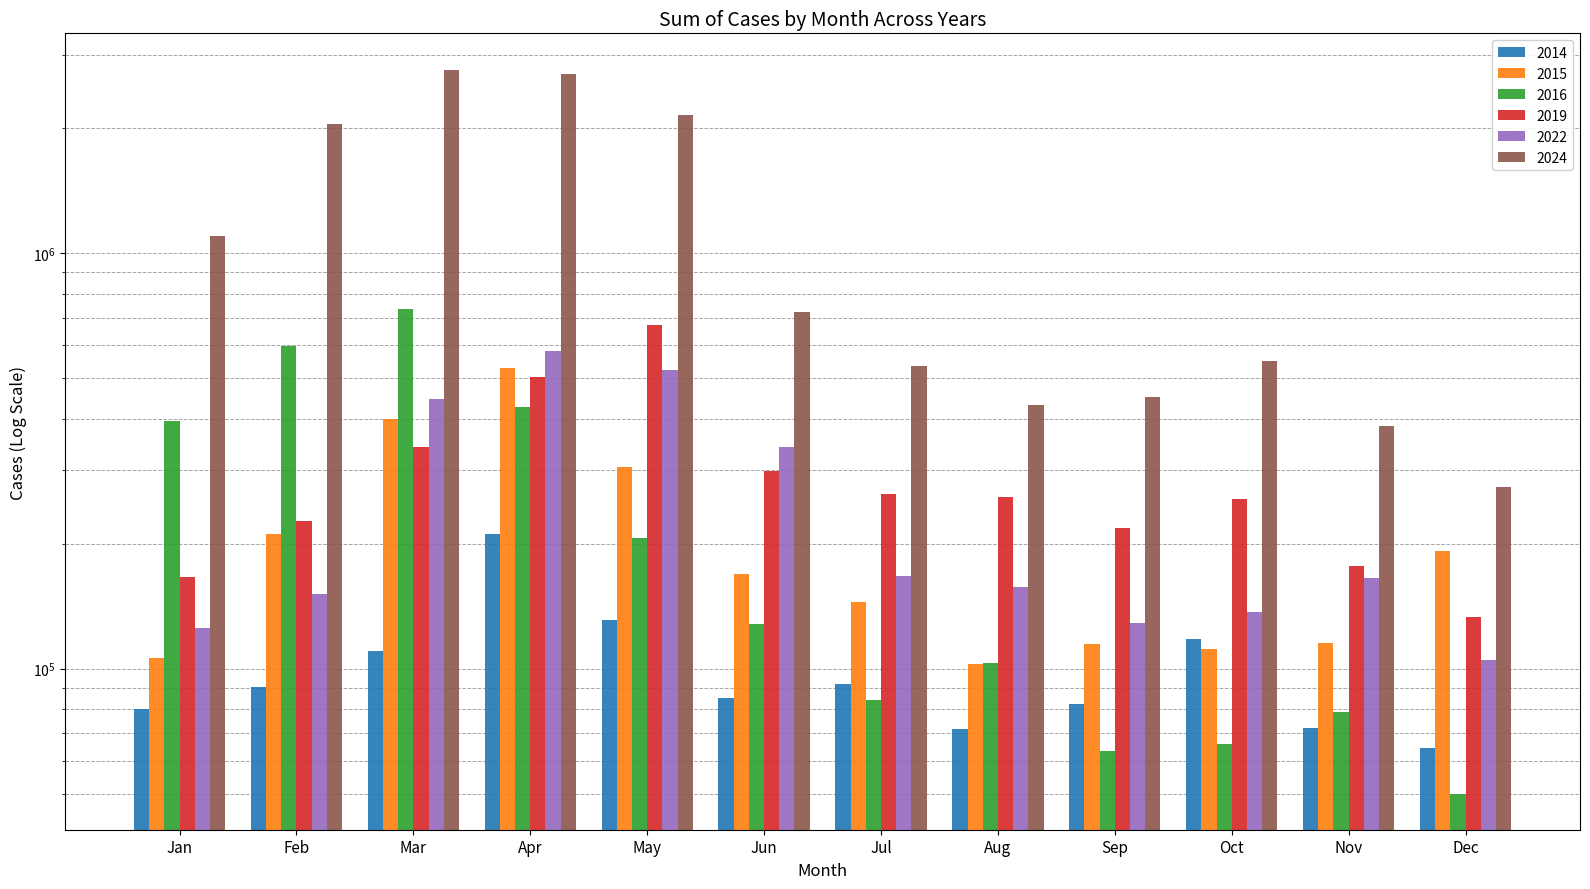

Reading right to left, list all the values displayed in this chart.

2014: Dec=64202	Nov=71936	Oct=117901	Sep=82316	Aug=71450	Jul=91940	Jun=84829	May=130929	Apr=210804	Mar=110044	Feb=90270	Jan=80023
2015: Dec=192047	Nov=115287	Oct=111475	Sep=114478	Aug=102476	Jul=144899	Jun=169044	May=305081	Apr=530110	Mar=399804	Feb=210963	Jan=106178
2016: Dec=50002	Nov=78565	Oct=65712	Sep=63347	Aug=103361	Jul=83790	Jun=128096	May=206294	Apr=425970	Mar=735043	Feb=597685	Jan=395135
2019: Dec=132970	Nov=176618	Oct=255836	Sep=218517	Aug=258848	Jul=263768	Jun=299467	May=673702	Apr=504686	Mar=341659	Feb=227209	Jan=166187
2022: Dec=104852	Nov=165612	Oct=136563	Sep=128738	Aug=156933	Jul=166851	Jun=340775	May=522756	Apr=582905	Mar=444748	Feb=151117	Jan=124971
2024: Dec=273058	Nov=383430	Oct=549388	Sep=451679	Aug=431568	Jul=534585	Jun=723554	May=2154224	Apr=2703638	Mar=2771820	Feb=2050738	Jan=1099753